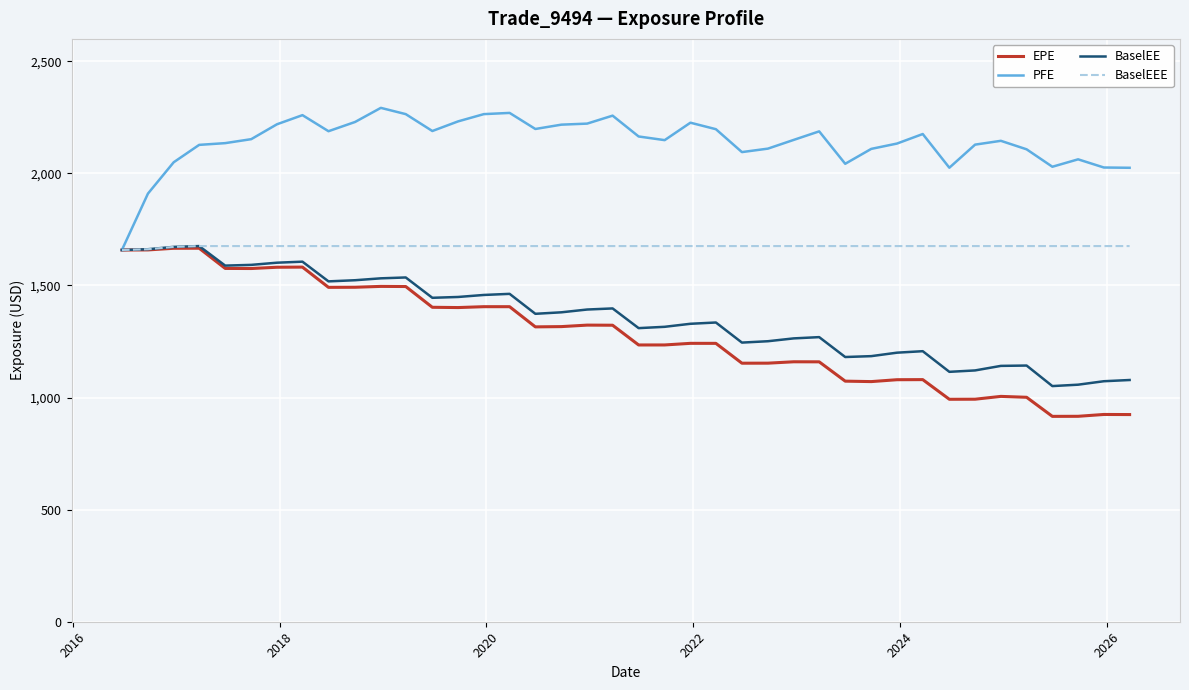

Which series has the largest total across all categories?

PFE